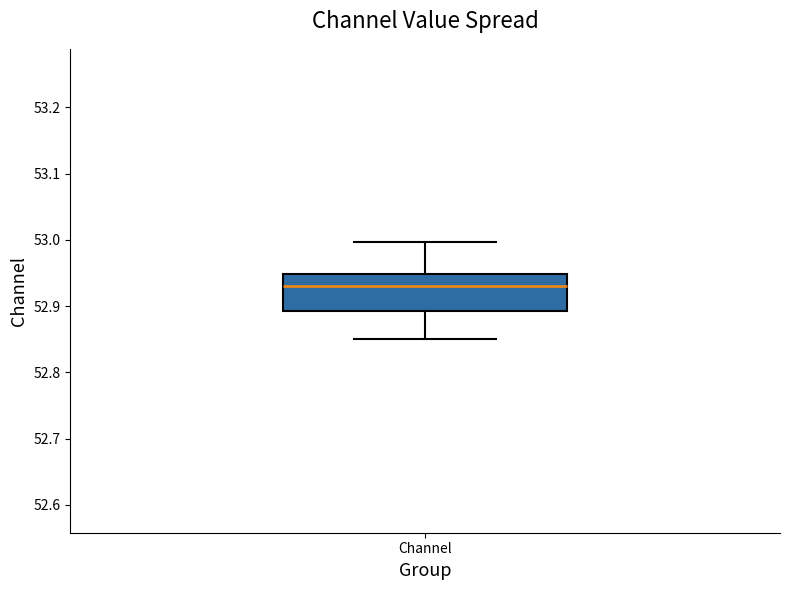

Transcribe this box plot: give where the median line is, the range the box spans, and where the two whiskers end, as read against the y-axis. The values are not printed on the chart, so give them approximately, as read against the axis.

median 52.93, box 52.89 to 52.95, whiskers 52.85 to 53.00